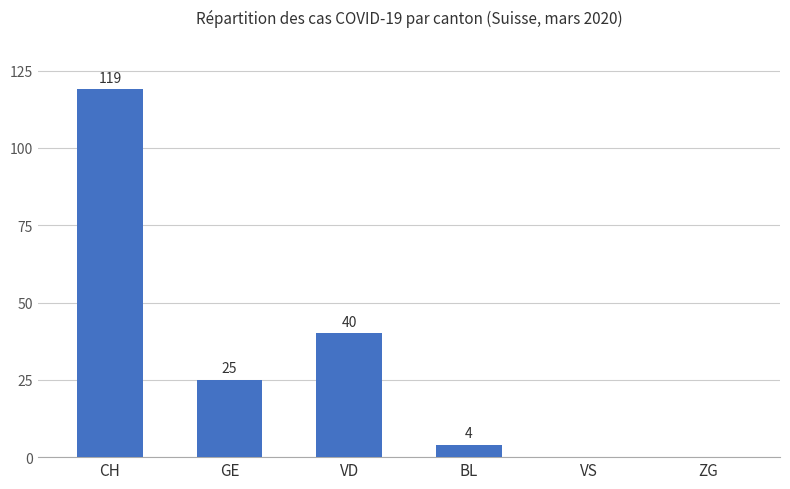

The chart shows a value of 4 at BL. True or false?

True